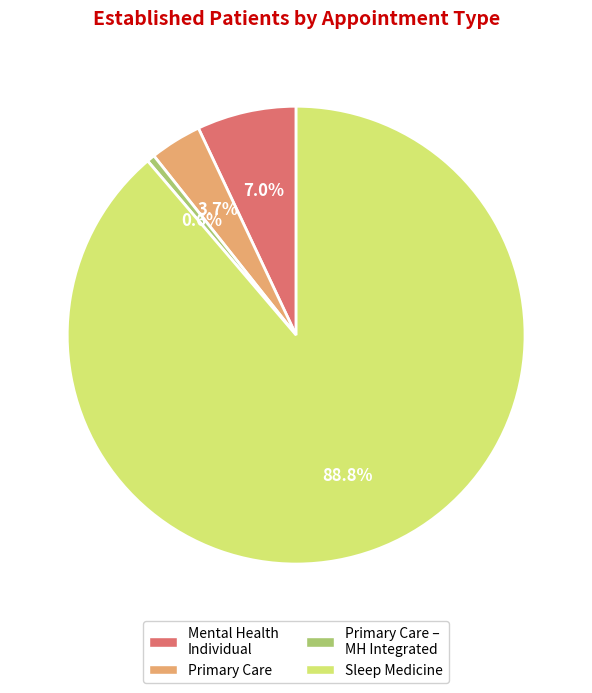

Is there a majority slice in this chart?

Yes